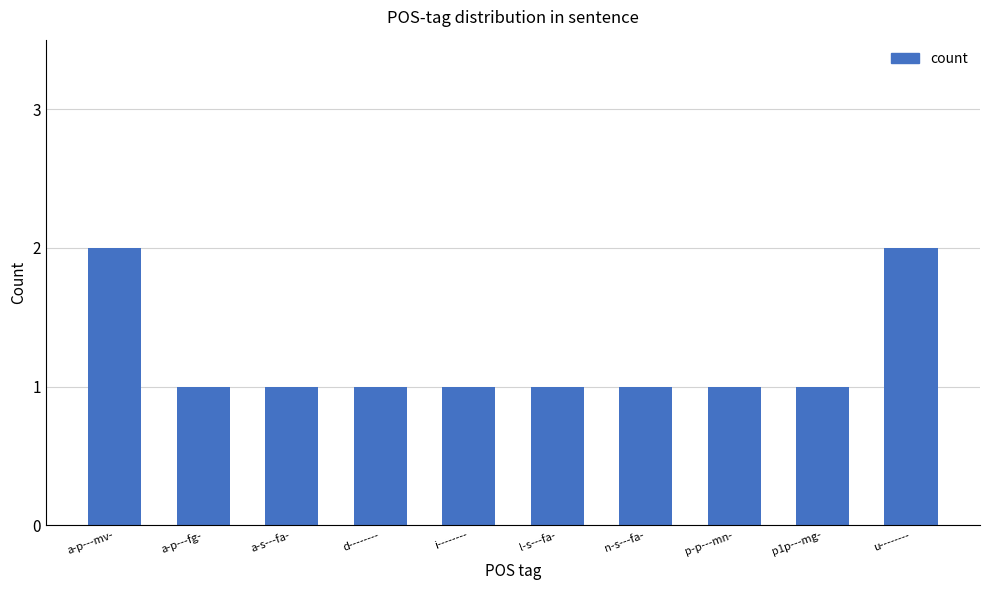

What is the label of the 10th bar from the left?

u--------